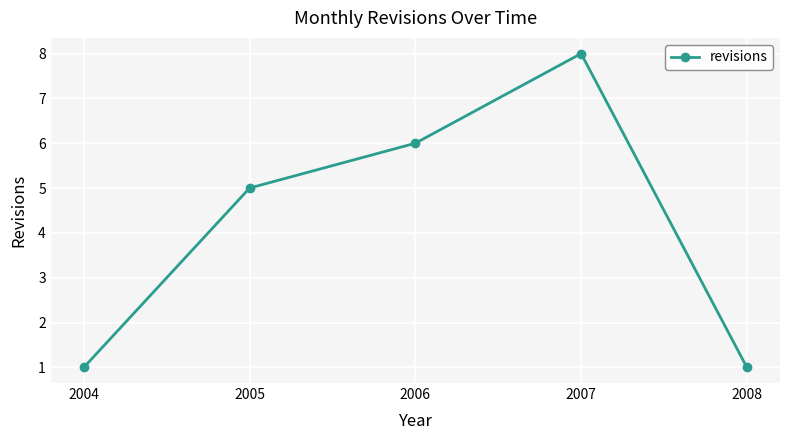

How many points are higher than both their immediate neighbors (excluding endpoints)?

1